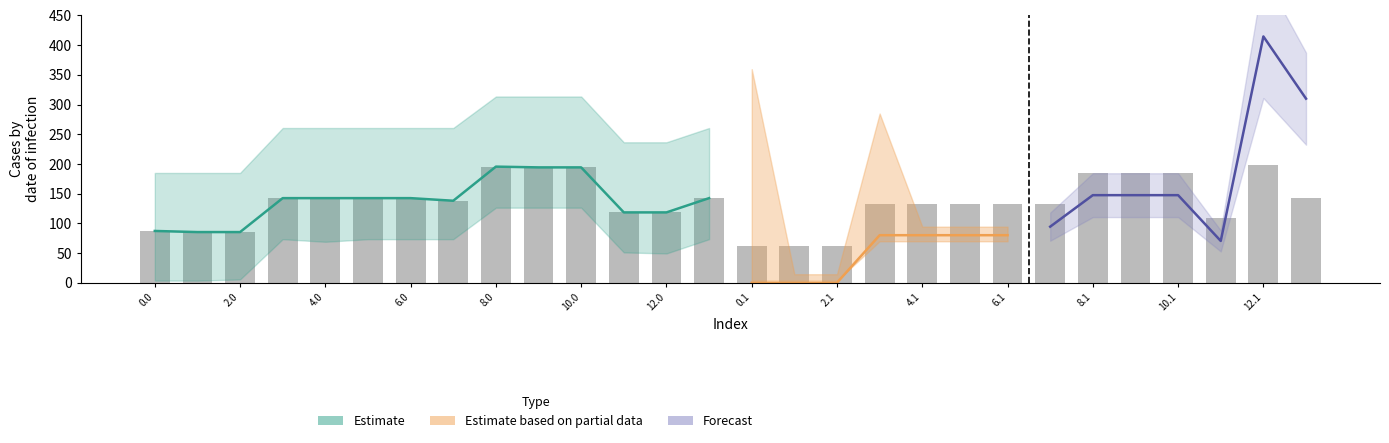

How many data points are above 138?

14